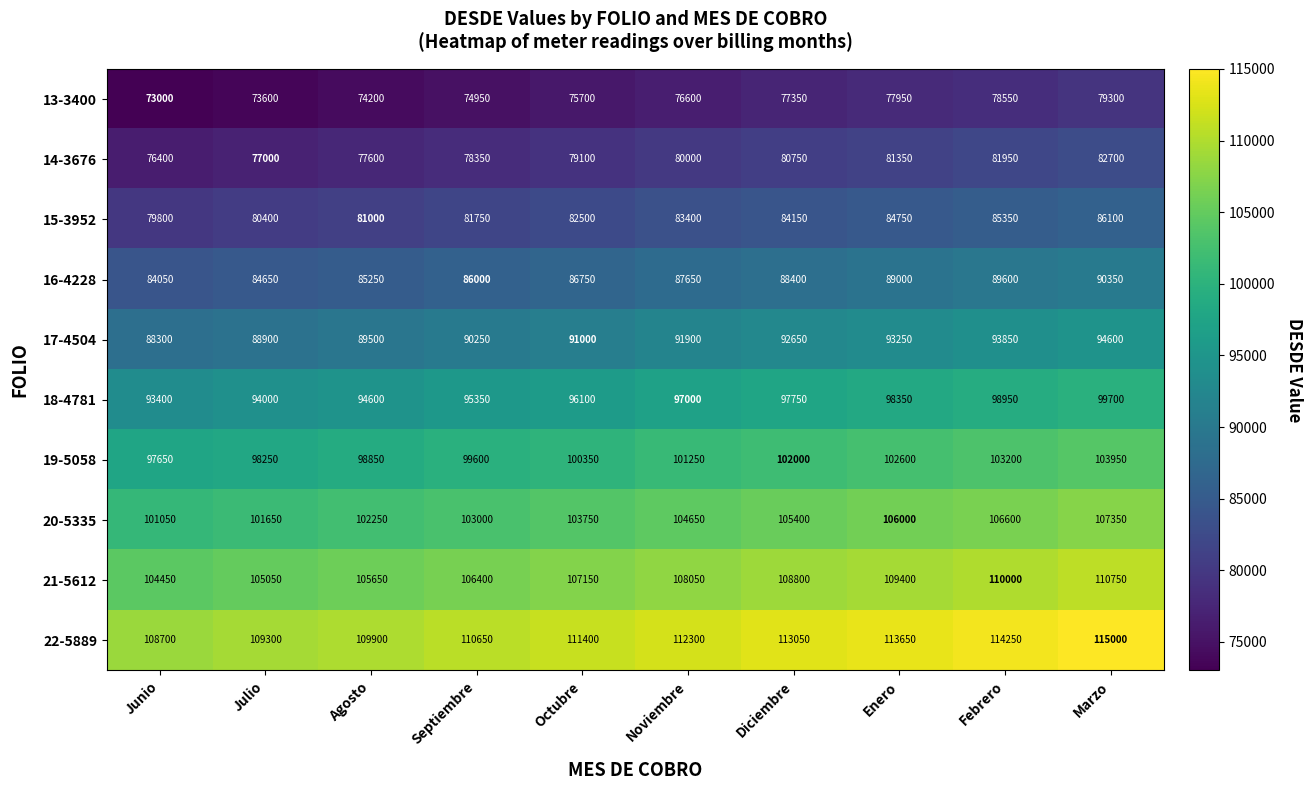

At Julio, list the series in order from largest to smallest.

22-5889, 21-5612, 20-5335, 19-5058, 18-4781, 17-4504, 16-4228, 15-3952, 14-3676, 13-3400